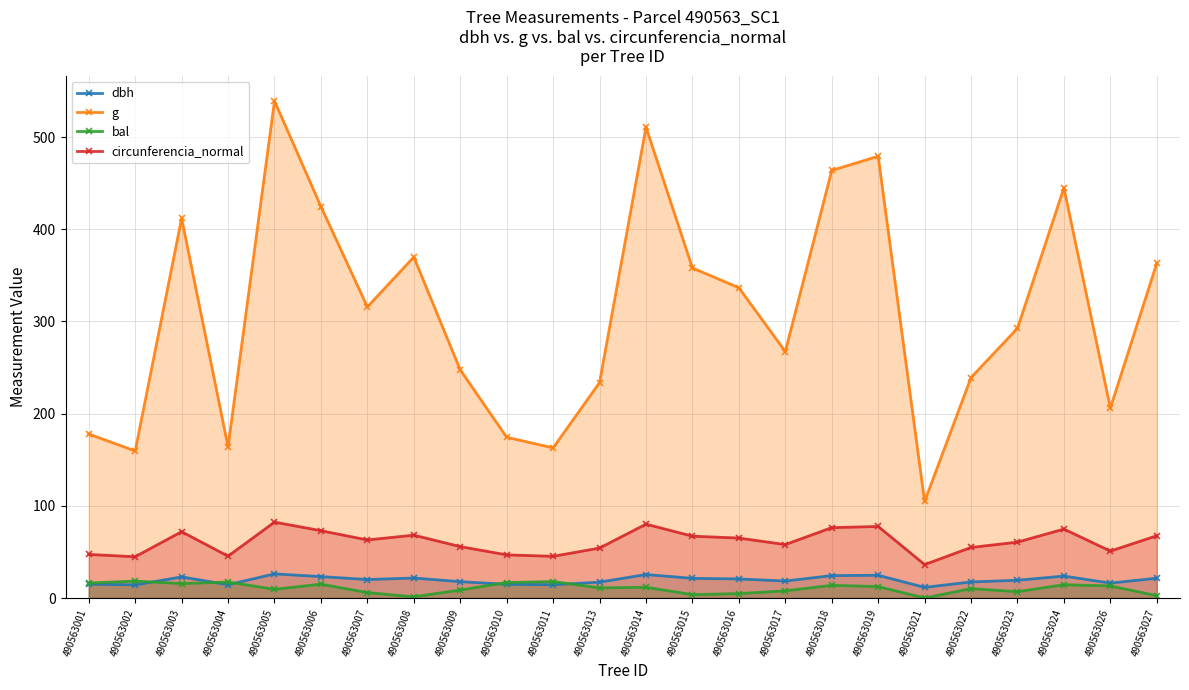

What is the spread (max minus min) of values at 490563013?

222.7